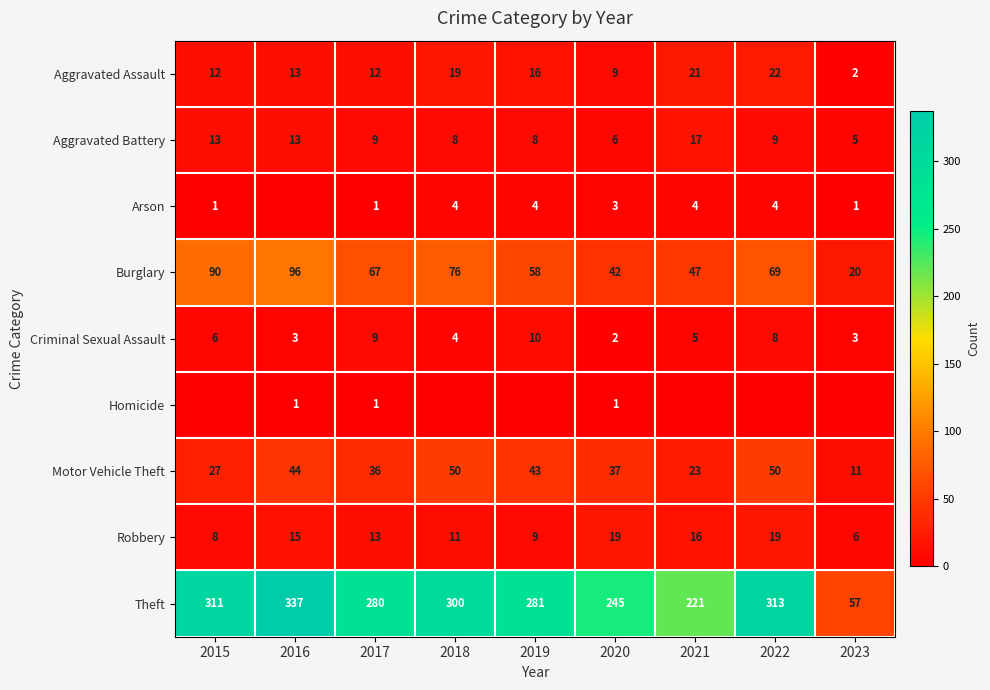

What is the sum of all Aggravated Battery values?

88